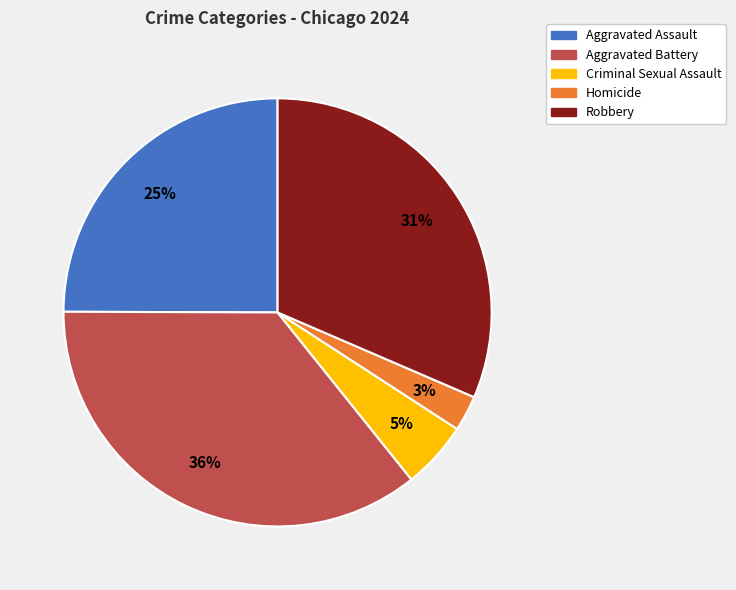

The Aggravated Assault slice represents 25% of the pie. True or false?

True